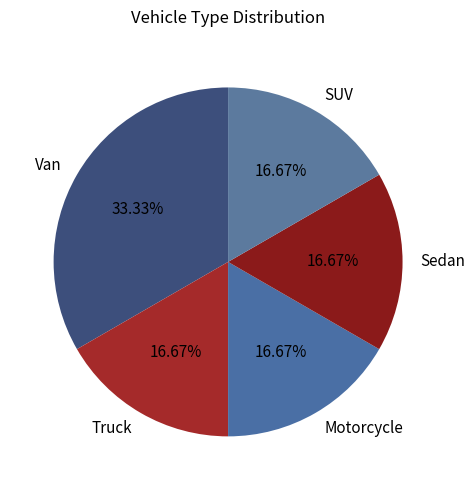

To the nearest percent, what is the combined percentage of Sedan and Motorcycle?

33%